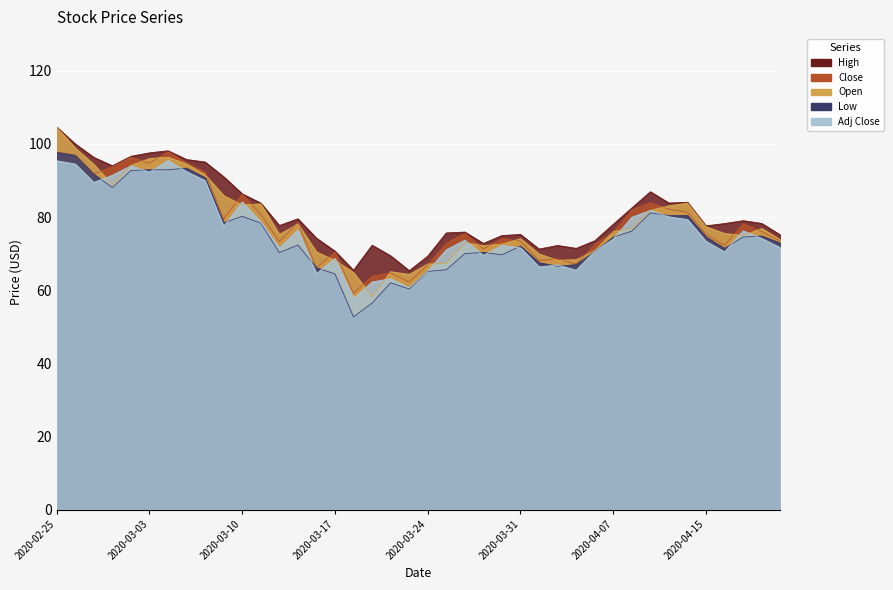

Which series has the largest range (max minus min)?

Open